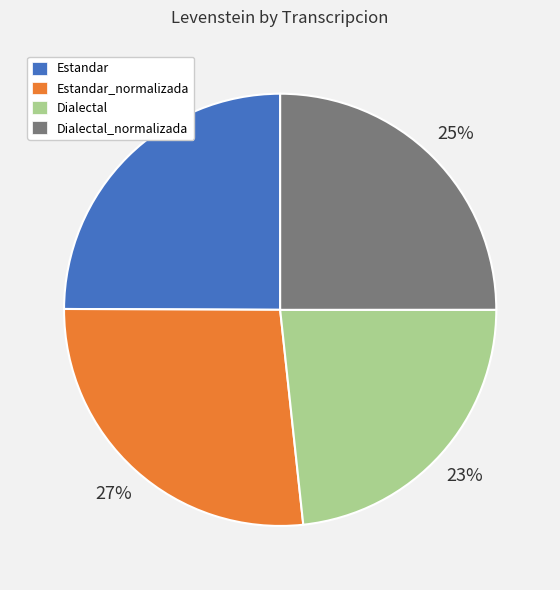

To the nearest percent, what is the average slice percentage?

25%